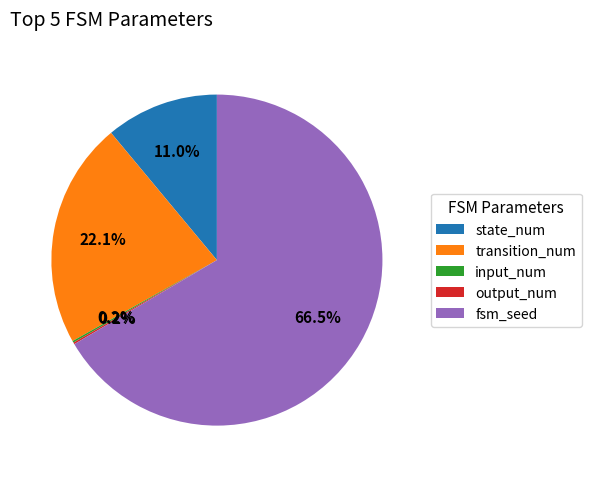

Which slice represents more than half of the pie?

fsm_seed